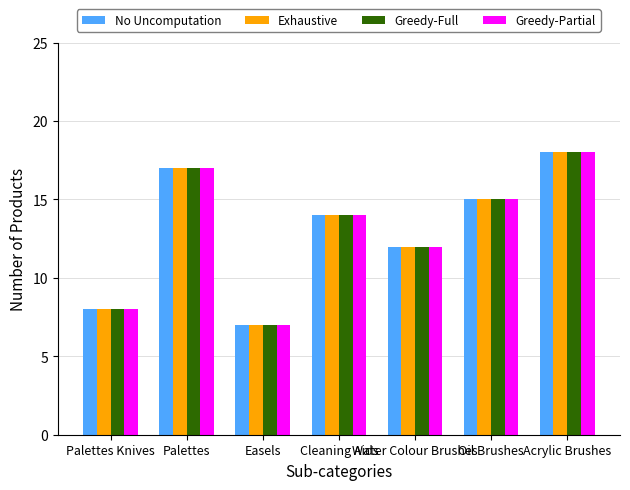

What is the label of the 3rd bar from the right?

Water Colour Brushes